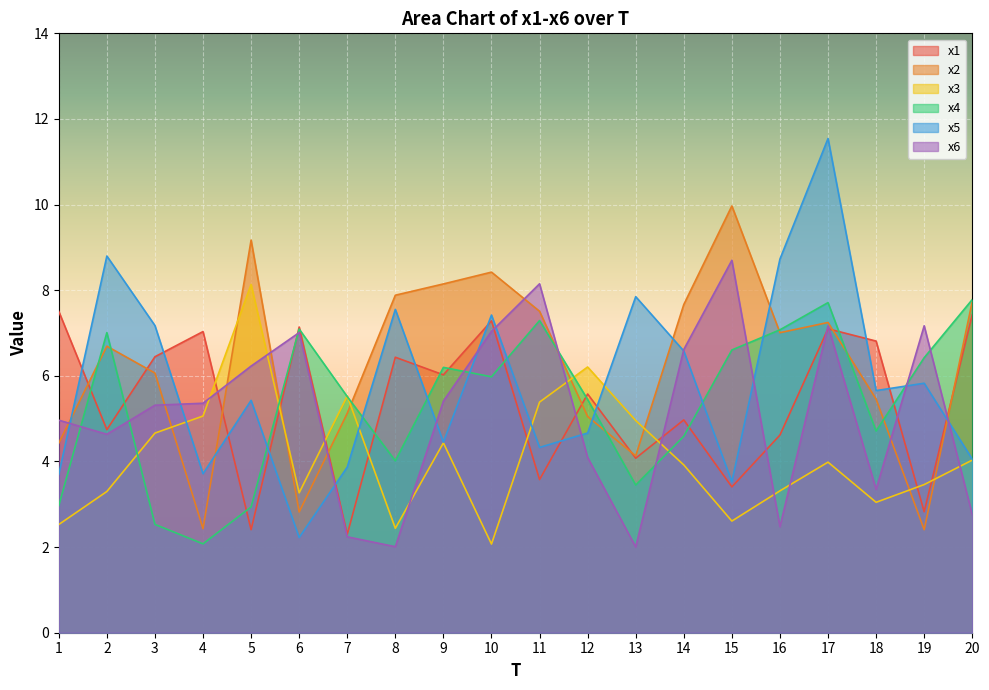

How many categories are shown in the chart?

20